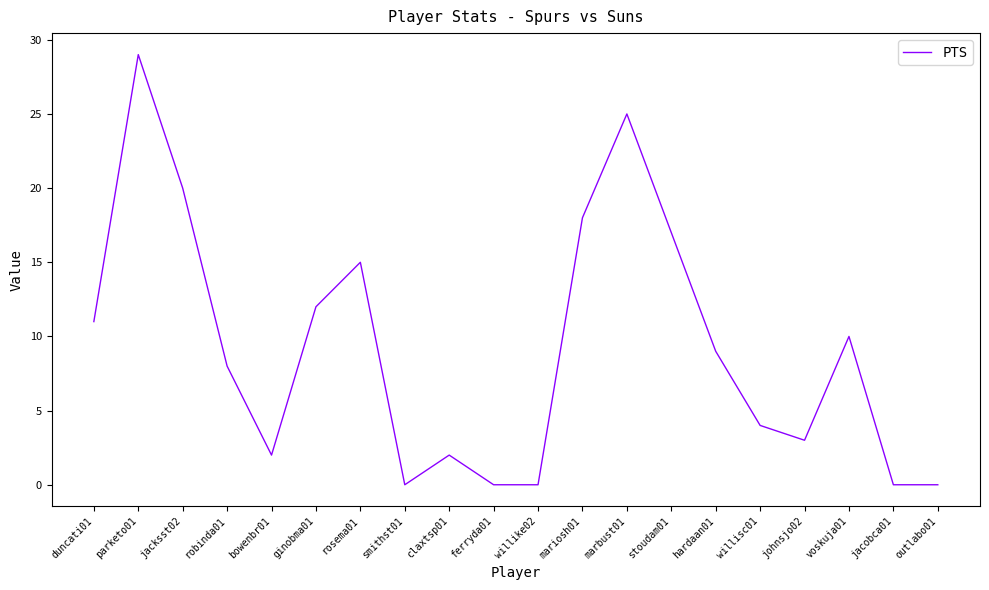

How many series are shown in this chart?

1